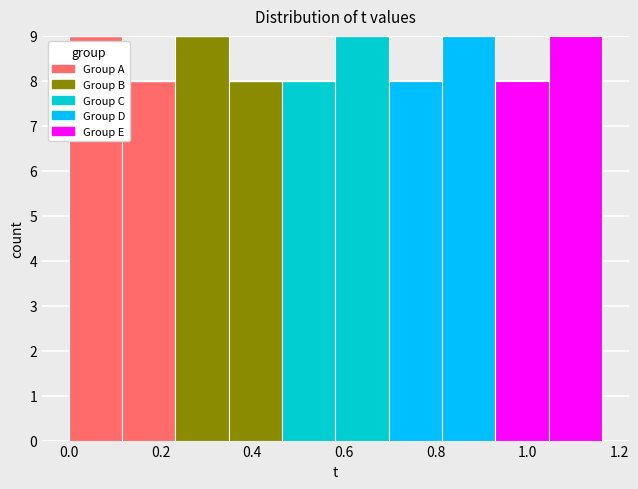

What is the total height of the stacked bar covering 0.12 to 0.24 on the x-axis? Neither the bar edges nor the heights are printed on the chart, so give them approximately, as read against the axes.

8